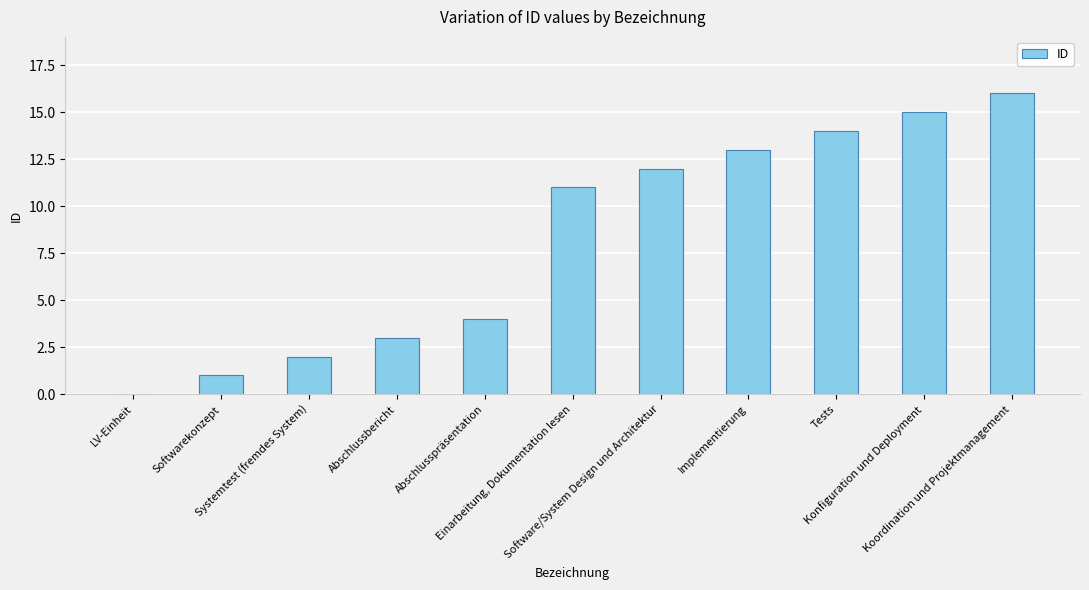

What is the change in value from Abschlusspräsentation to Implementierung?

+9